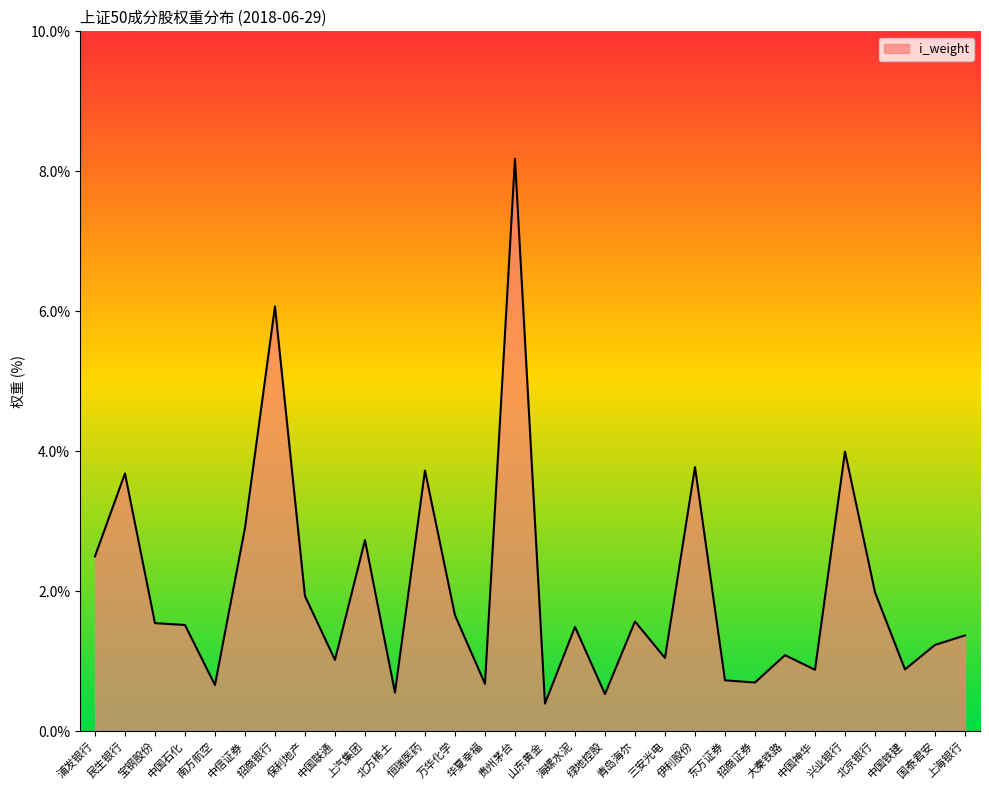

Does the chart display data point markers on the line(s)?

No